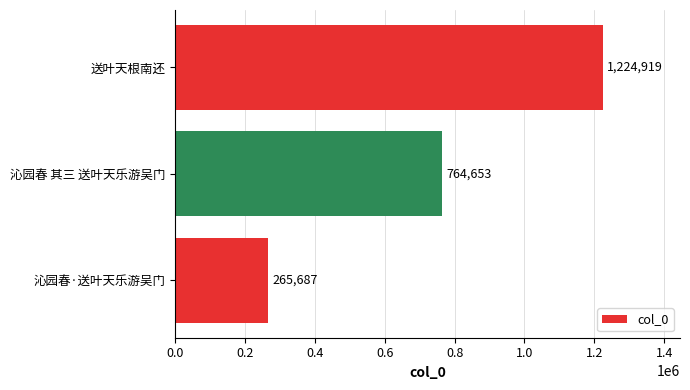

What is the change in value from 沁园春·送叶天乐游吴门 to 沁园春 其三 送叶天乐游吴门?

+498966